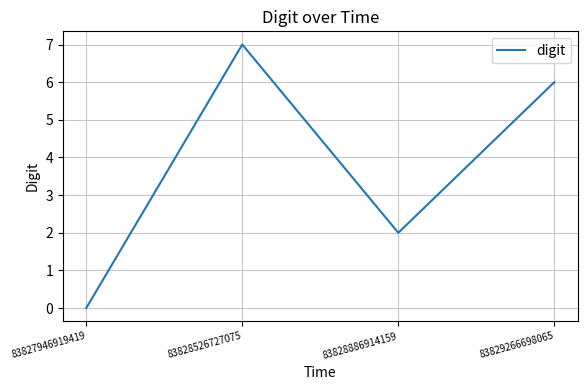

How many values are below 6?

2